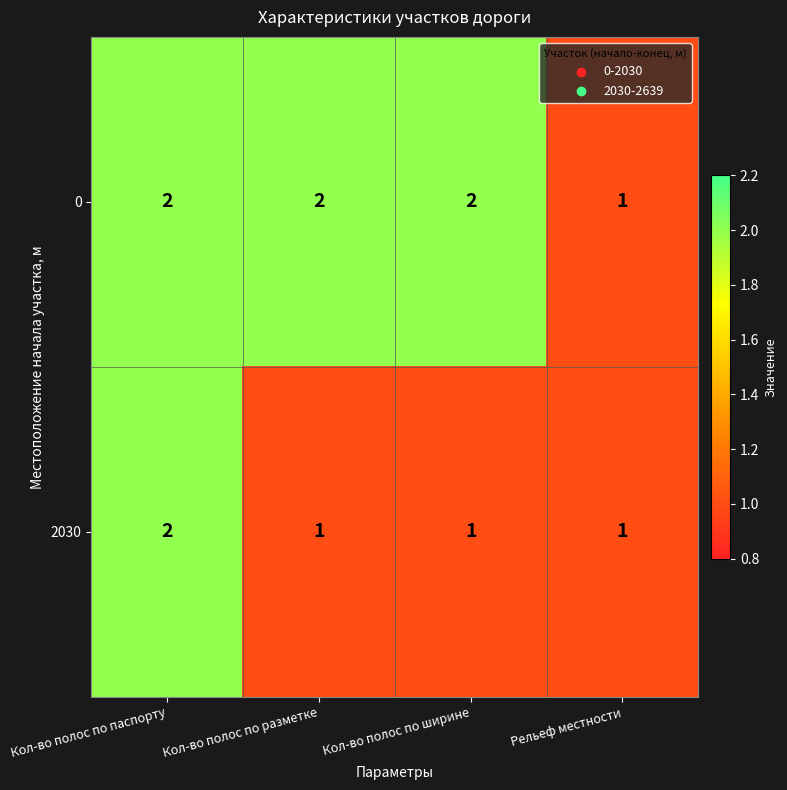

At which category is the sum across all series the highest?

Кол-во полос по паспорту